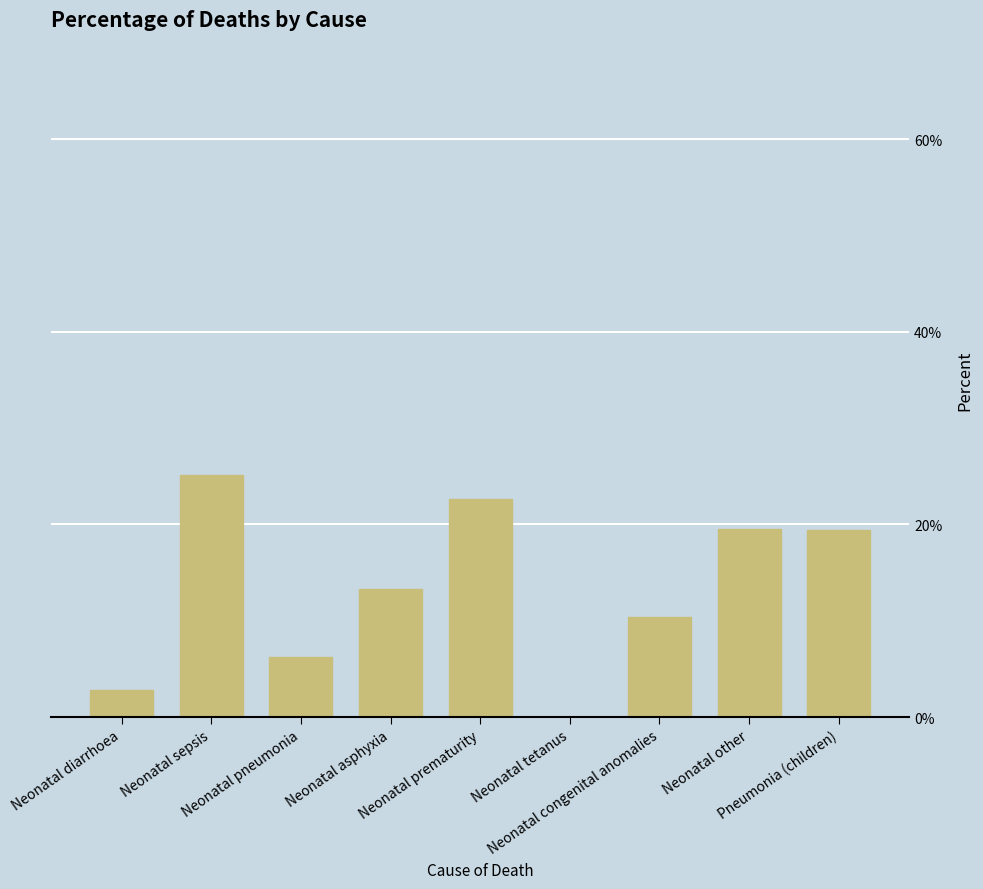

List the labels in order of value, smallest first.

Neonatal tetanus, Neonatal diarrhoea, Neonatal pneumonia, Neonatal congenital anomalies, Neonatal asphyxia, Pneumonia (children), Neonatal other, Neonatal prematurity, Neonatal sepsis